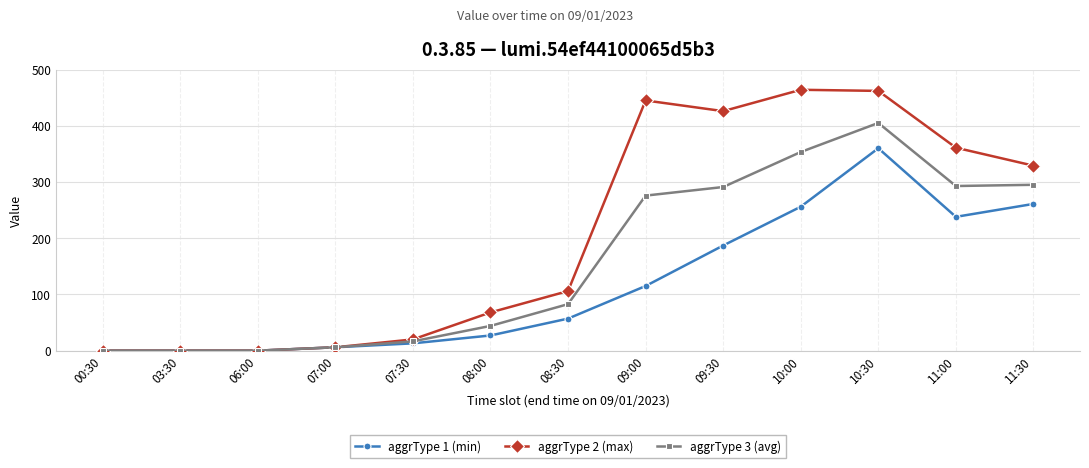

True or false: aggrType 3 (avg) has more than 2 points higher than both neighbors.

False